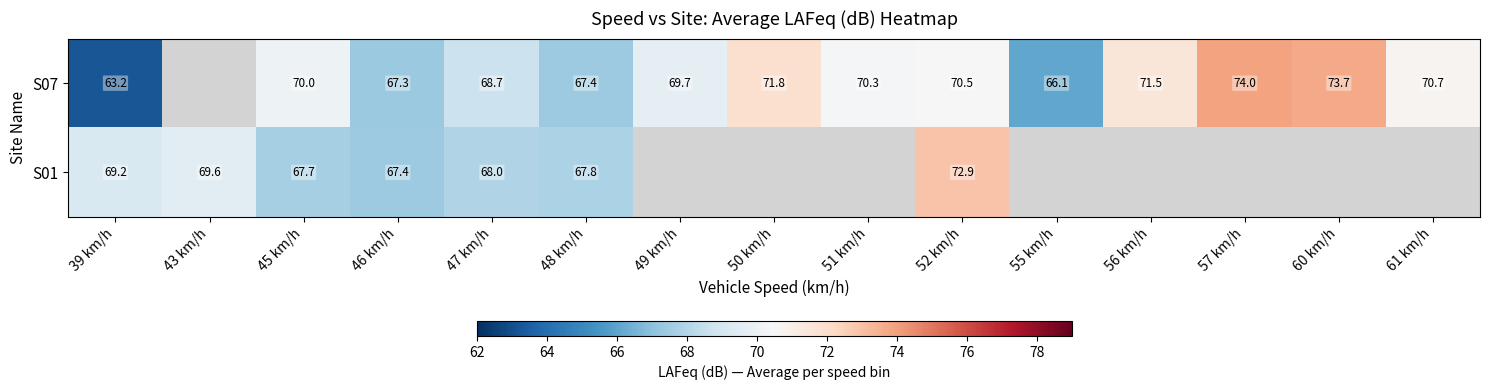

At how many categories does at least one series exceed 70?

8